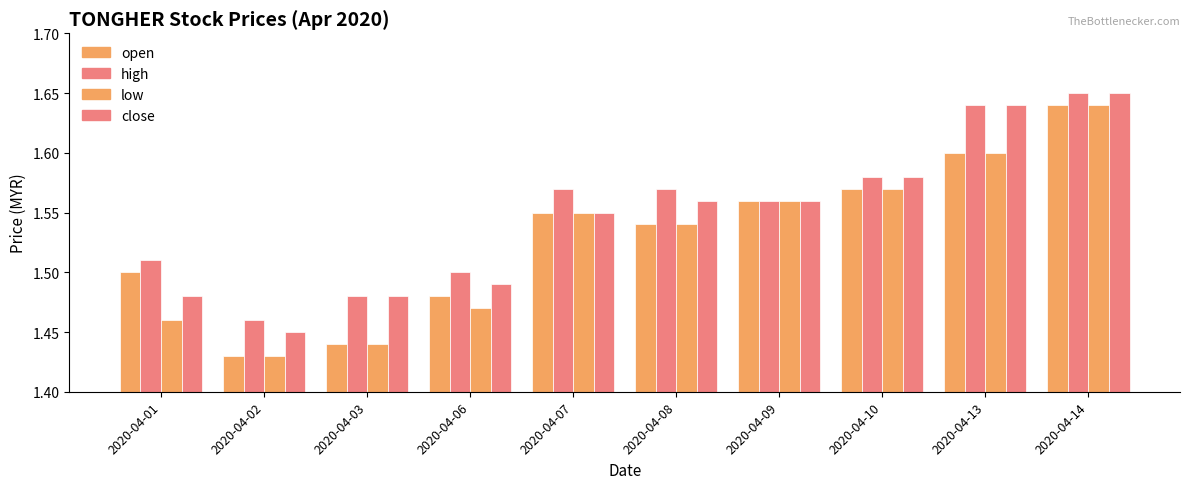

How many series are shown in this chart?

4